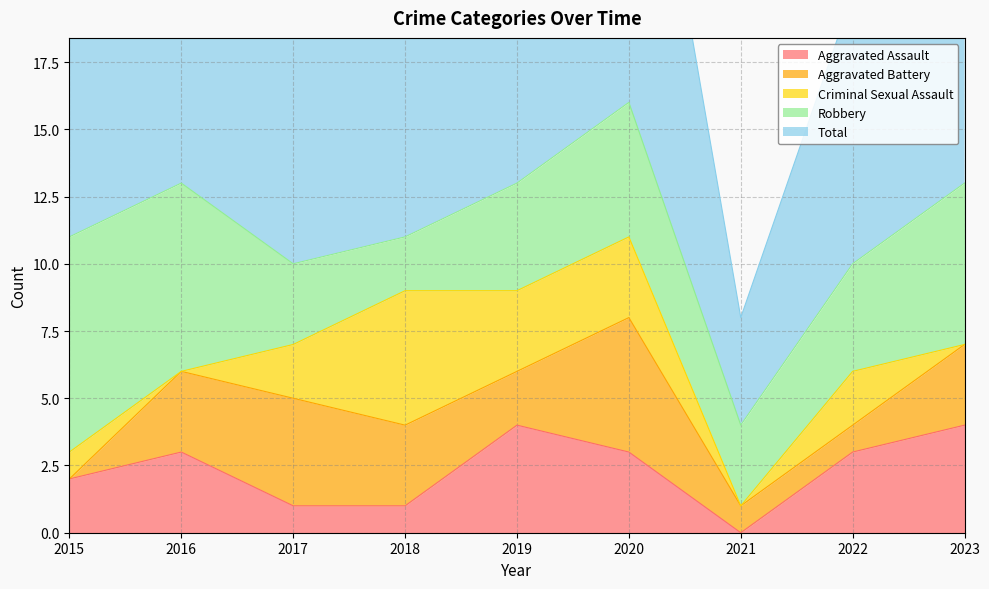

What is the sum of the Criminal Sexual Assault values at 2015 and 2017?

3